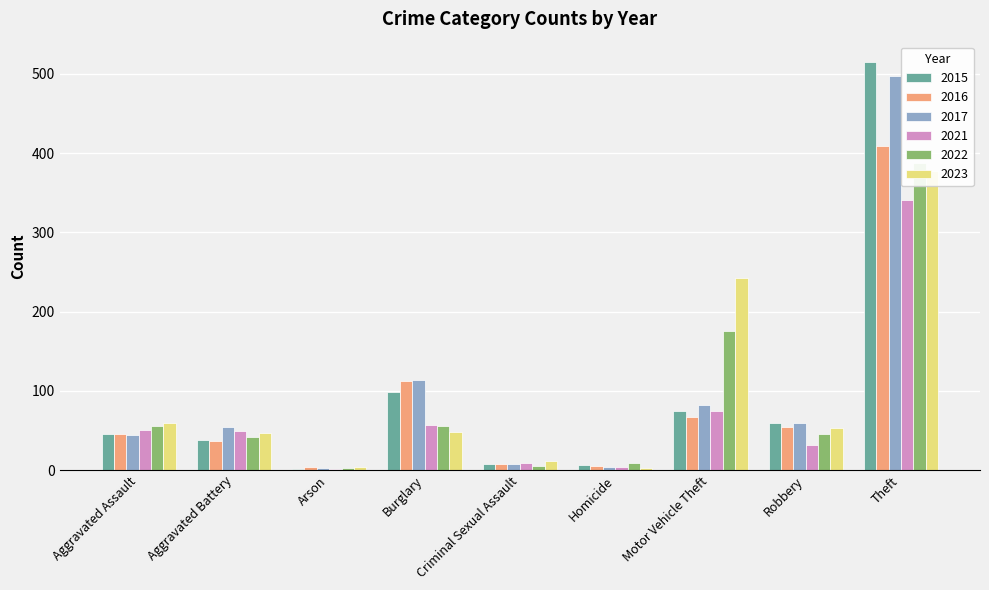

Is the value of 2021 at Aggravated Battery greater than the value of 2016 at Motor Vehicle Theft?

No